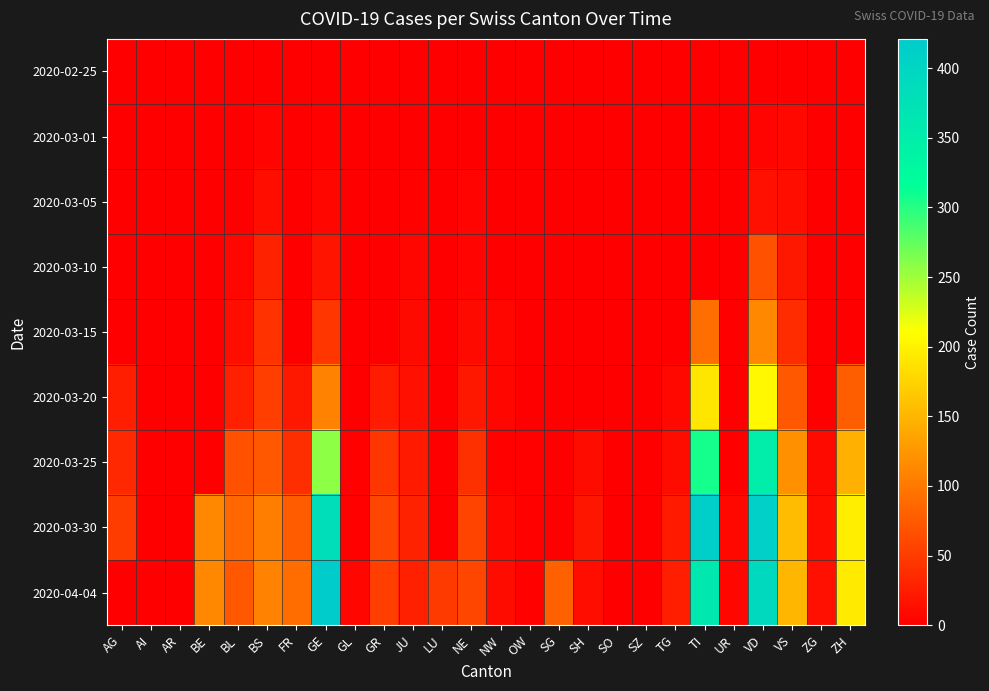

Reading right to left, what are all the values shown in this chart?

2020-02-25: ZH=0	ZG=0	VS=0	VD=0	UR=0	TI=0	TG=0	SZ=0	SO=0	SH=0	SG=0	OW=0	NW=0	NE=0	LU=0	JU=0	GR=0	GL=0	GE=0	FR=0	BS=0	BL=0	BE=0	AR=0	AI=0	AG=0
2020-03-01: ZH=0	ZG=0	VS=8	VD=4	UR=0	TI=0	TG=0	SZ=0	SO=0	SH=0	SG=0	OW=0	NW=0	NE=0	LU=0	JU=1	GR=0	GL=0	GE=3	FR=0	BS=4	BL=1	BE=0	AR=0	AI=0	AG=0
2020-03-05: ZH=0	ZG=0	VS=12	VD=14	UR=0	TI=0	TG=0	SZ=0	SO=0	SH=0	SG=0	OW=0	NW=0	NE=4	LU=0	JU=2	GR=0	GL=0	GE=5	FR=0	BS=12	BL=1	BE=0	AR=0	AI=0	AG=0
2020-03-10: ZH=0	ZG=0	VS=21	VD=68	UR=0	TI=0	TG=0	SZ=0	SO=0	SH=0	SG=0	OW=0	NW=0	NE=4	LU=0	JU=5	GR=0	GL=0	GE=18	FR=0	BS=28	BL=5	BE=0	AR=0	AI=0	AG=0
2020-03-15: ZH=0	ZG=0	VS=37	VD=113	UR=0	TI=92	TG=1	SZ=0	SO=0	SH=0	SG=0	OW=0	NW=6	NE=9	LU=0	JU=9	GR=0	GL=0	GE=46	FR=0	BS=42	BL=12	BE=0	AR=0	AI=0	AG=0
2020-03-20: ZH=78	ZG=1	VS=74	VD=204	UR=0	TI=190	TG=8	SZ=0	SO=0	SH=0	SG=0	OW=0	NW=5	NE=21	LU=0	JU=14	GR=24	GL=0	GE=109	FR=20	BS=52	BL=27	BE=0	AR=0	AI=0	AG=25
2020-03-25: ZH=146	ZG=9	VS=120	VD=350	UR=0	TI=306	TG=11	SZ=0	SO=0	SH=10	SG=0	OW=2	NW=3	NE=41	LU=0	JU=23	GR=45	GL=2	GE=258	FR=39	BS=74	BL=68	BE=0	AR=0	AI=0	AG=33
2020-03-30: ZH=197	ZG=13	VS=155	VD=410	UR=7	TI=415	TG=22	SZ=0	SO=0	SH=19	SG=0	OW=3	NW=8	NE=57	LU=0	JU=28	GR=58	GL=3	GE=382	FR=77	BS=105	BL=86	BE=112	AR=0	AI=0	AG=50
2020-04-04: ZH=194	ZG=14	VS=151	VD=392	UR=6	TI=363	TG=25	SZ=0	SO=0	SH=12	SG=79	OW=3	NW=10	NE=59	LU=49	JU=27	GR=52	GL=5	GE=421	FR=89	BS=108	BL=73	BE=113	AR=0	AI=0	AG=0